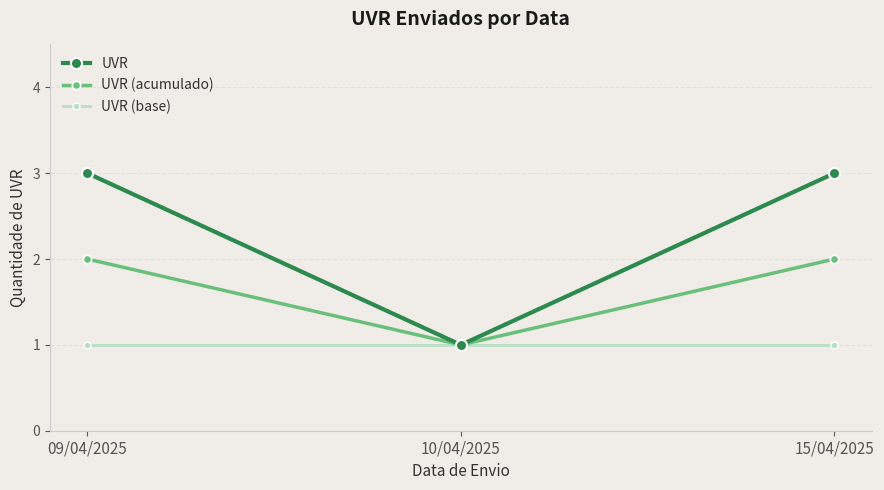

Which series has the largest total across all categories?

UVR